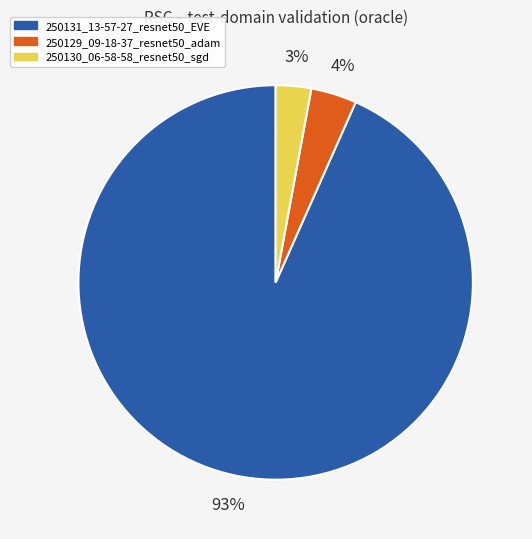

The 250129_09-18-37_resnet50_adam slice represents 13% of the pie. True or false?

False